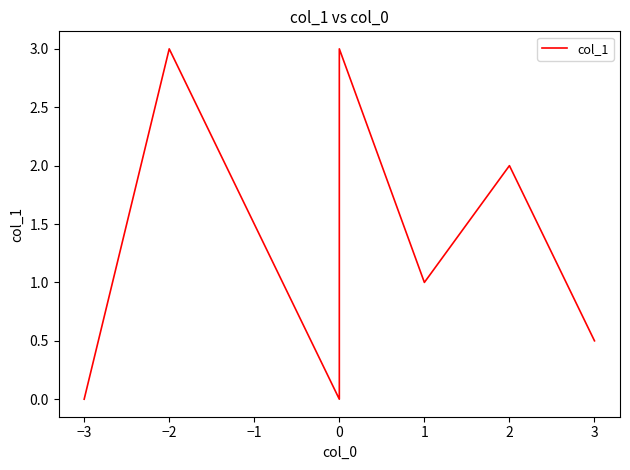

How many points are lower than both their immediate neighbors (excluding endpoints)?

2